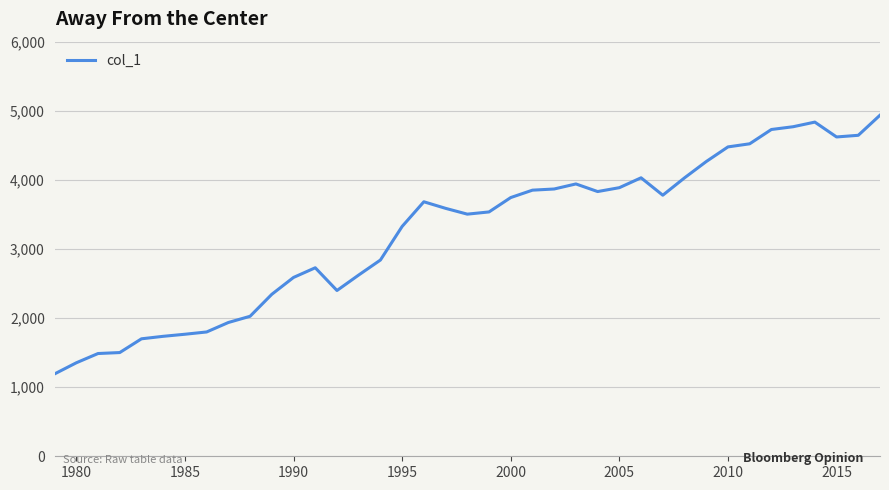

What is the difference between the maximum and minimum values?

3744